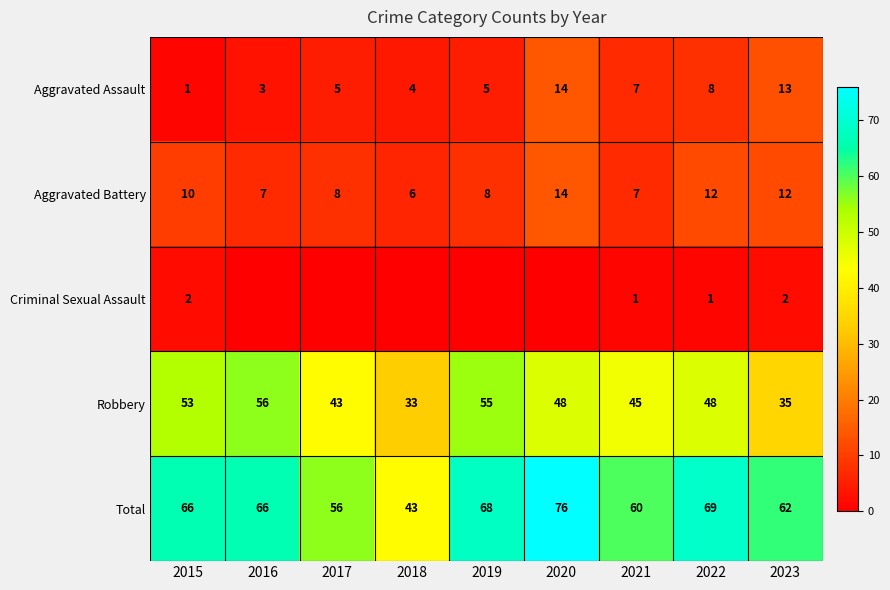

At which label does Aggravated Battery reach its minimum?

2018